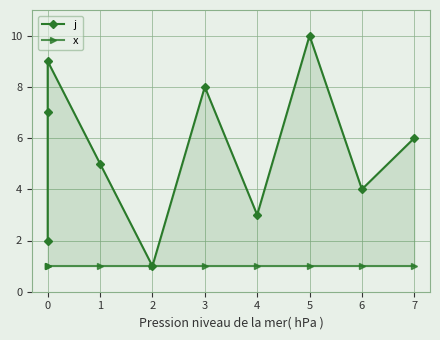

True or false: x and j cross at least once.

False